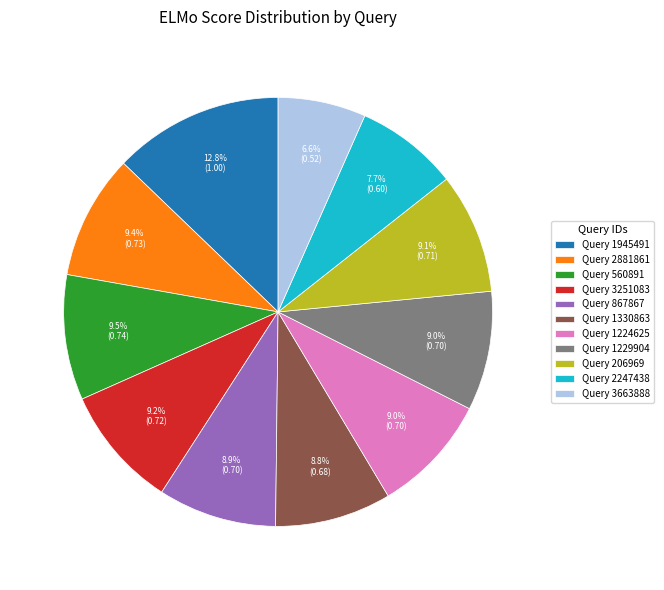

Which has a higher value, Query 206969 or Query 3663888?

Query 206969